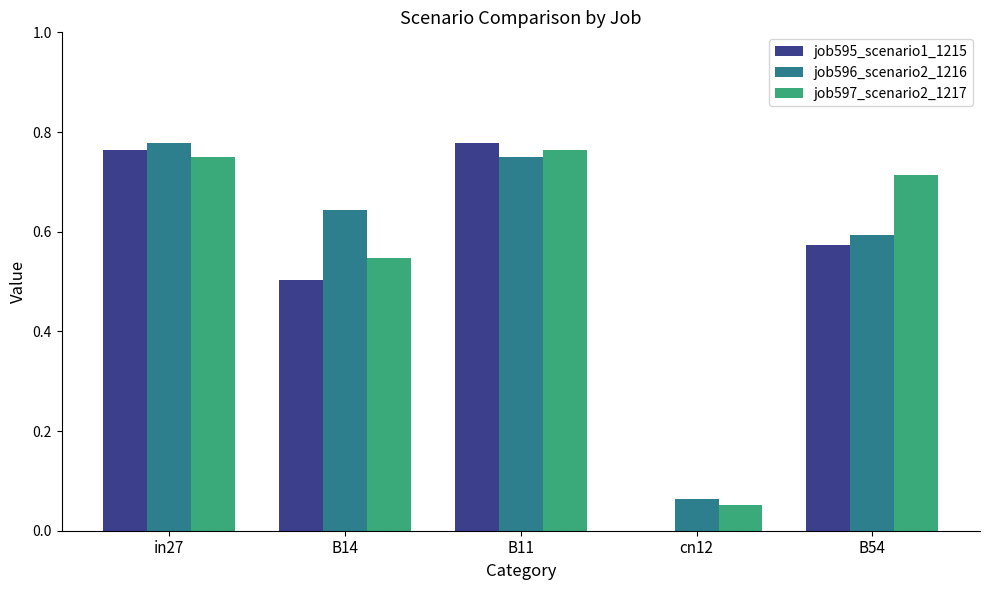

Which series changed the most between in27 and cn12?

job595_scenario1_1215